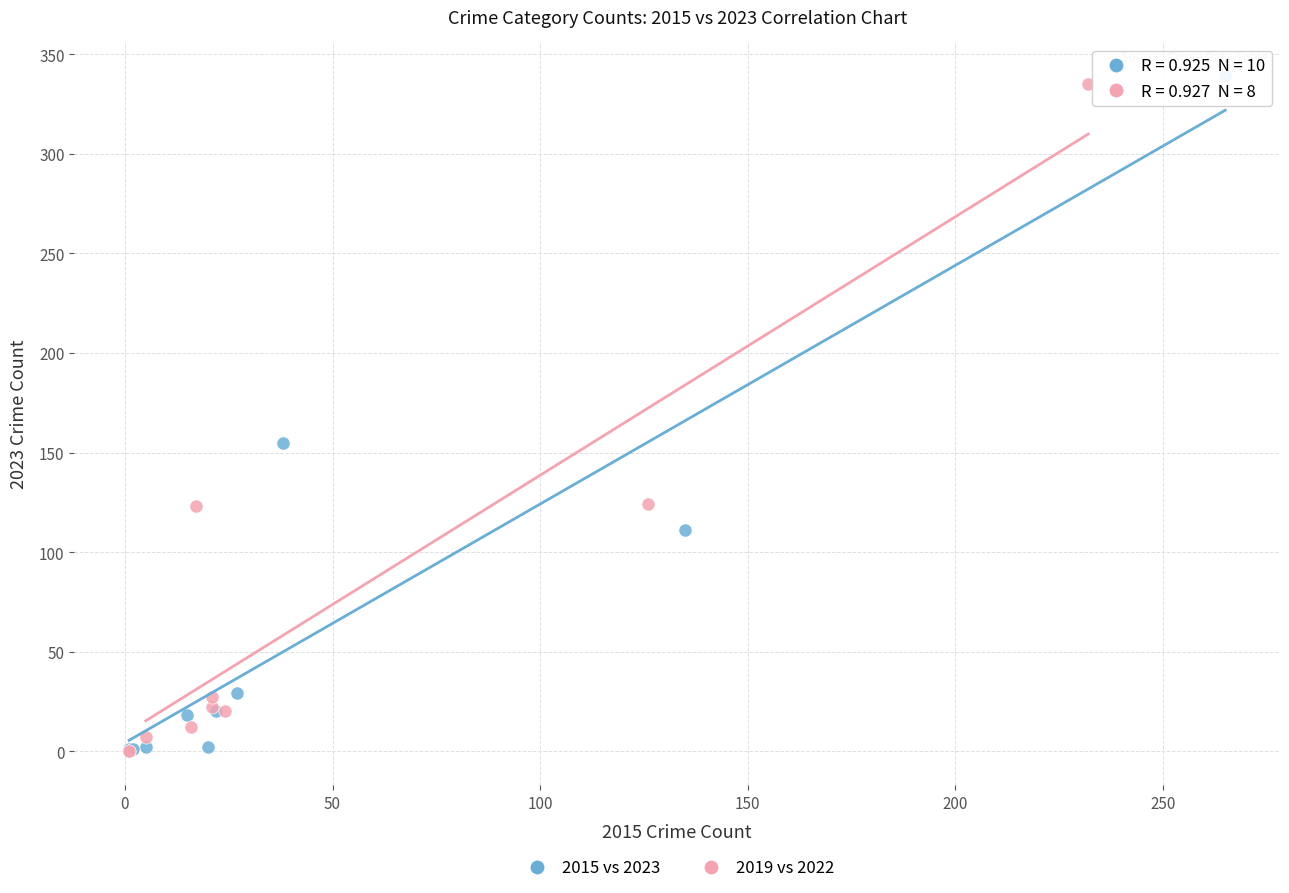

Which series has the widest spread of Y values?

2015 vs 2023